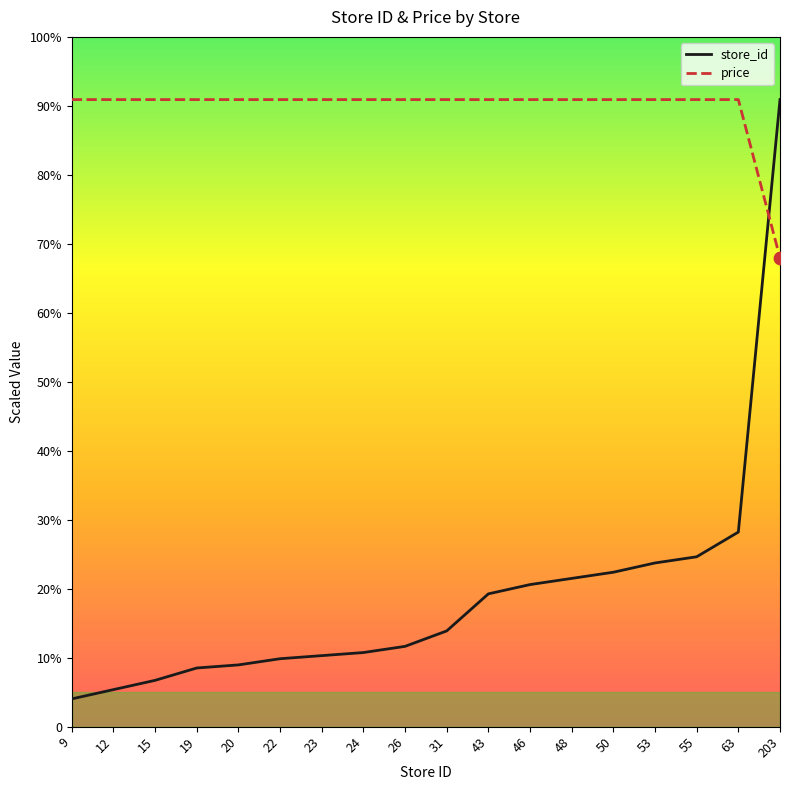

Which series has the largest total across all categories?

price